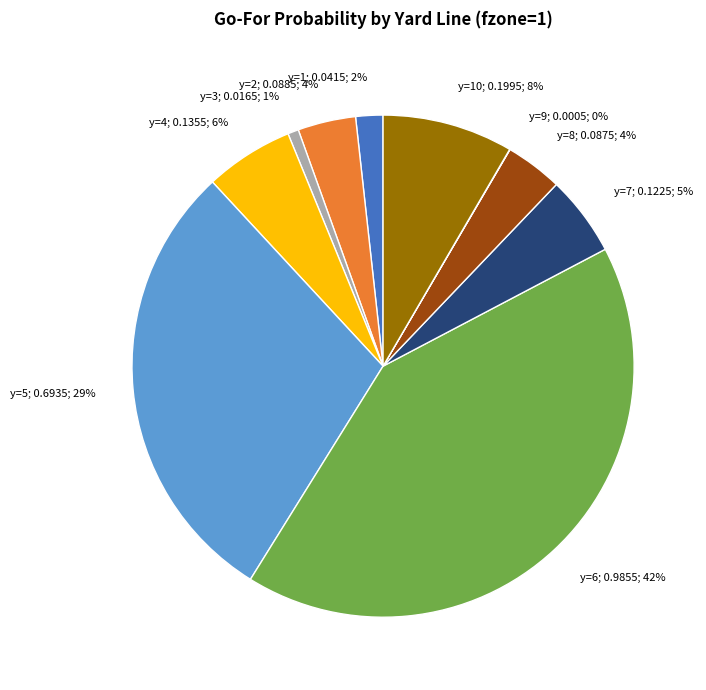

To the nearest percent, what is the difference between the largest and smallest slice percentages?

42%